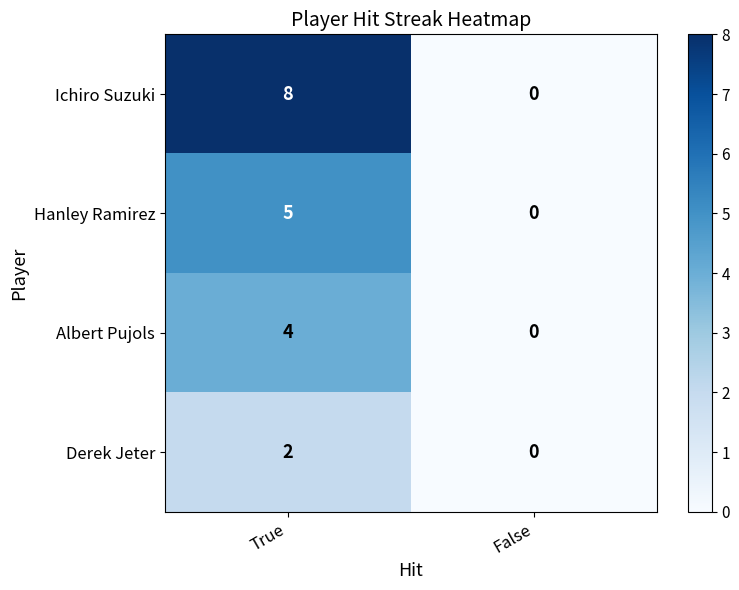

List the series in order of their peak value, highest first.

Ichiro Suzuki, Hanley Ramirez, Albert Pujols, Derek Jeter